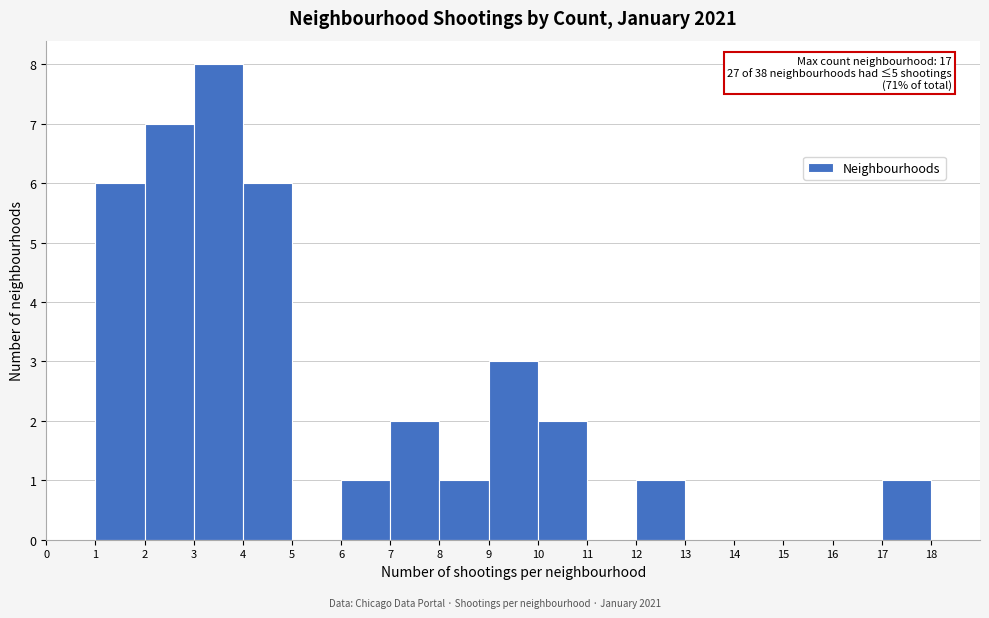

Which range on the x-axis has the tallest bar?

3 to 4